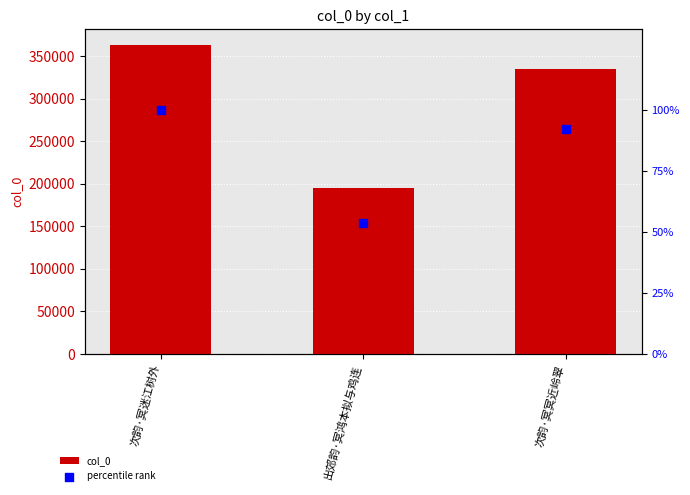

Which series has the largest total across all categories?

col_0